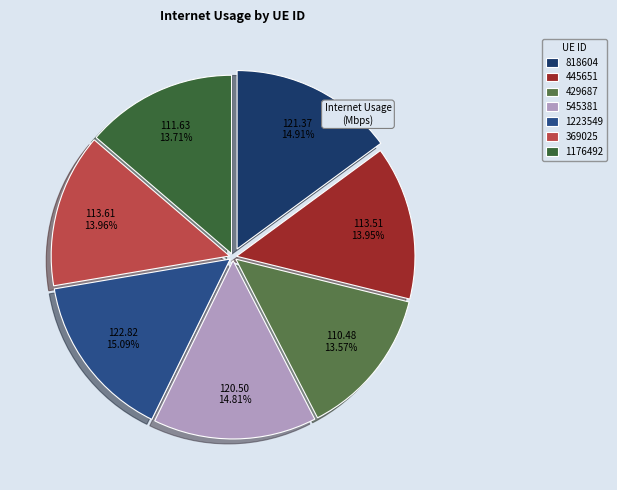

True or false: 818604 accounts for 15% of the total.

True